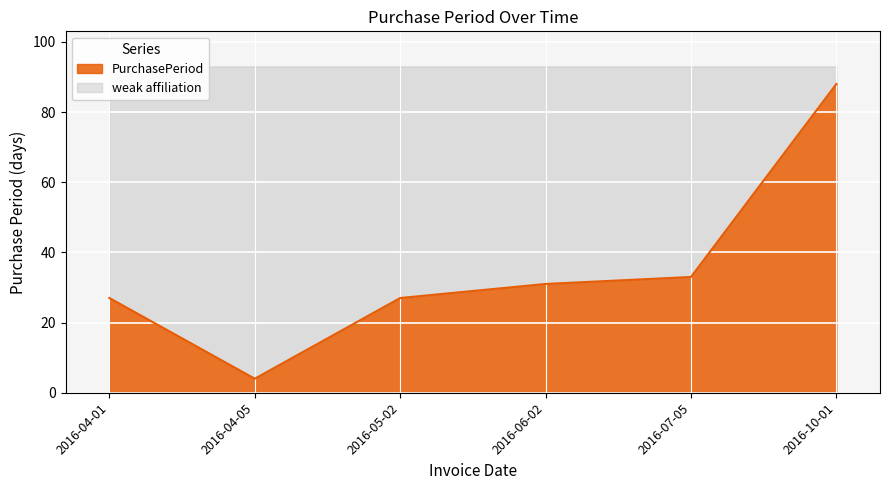

Where is the first local minimum?

2016-04-05